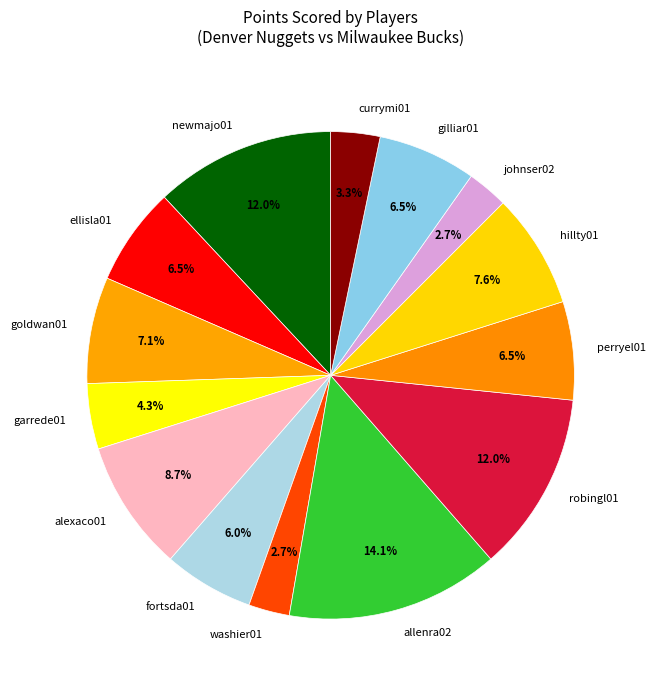

Is the sum of goldwan01 and johnser02 greater than half?

No